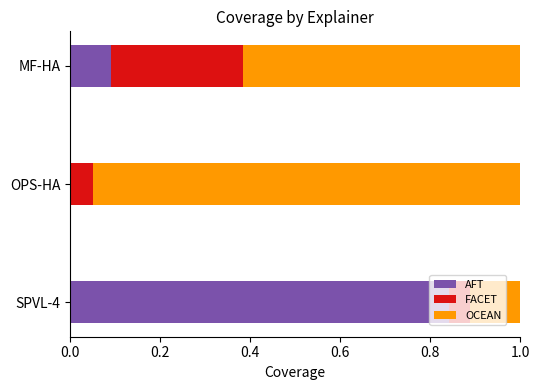

The AFT series shows 0.5 at OPS-HA. True or false?

False